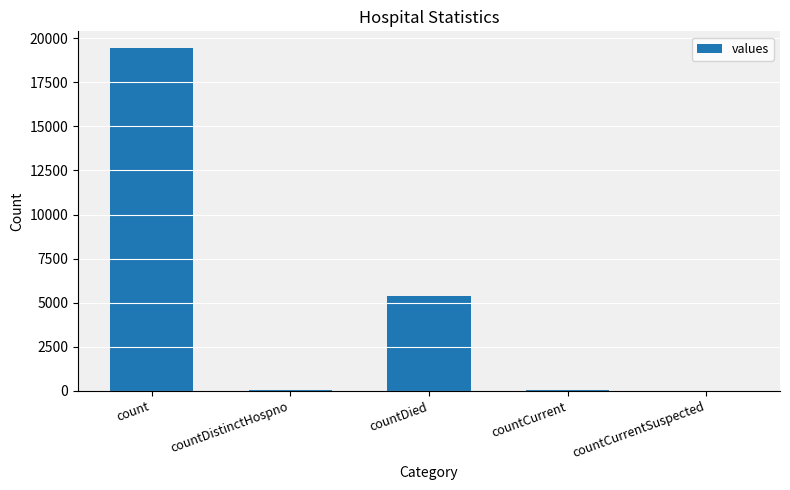

What is the difference between the values at countDistinctHospno and countDied?

5319